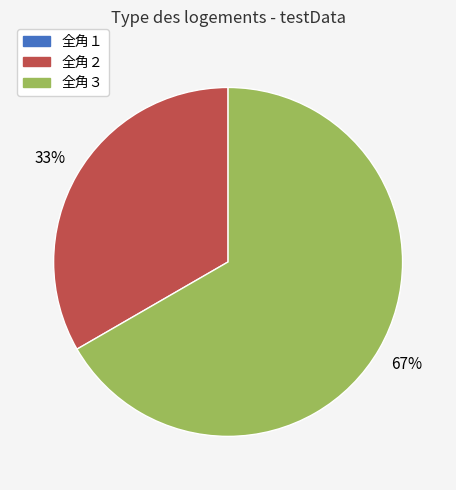

What percentage is the 全角３ slice, to the nearest percent?

67%